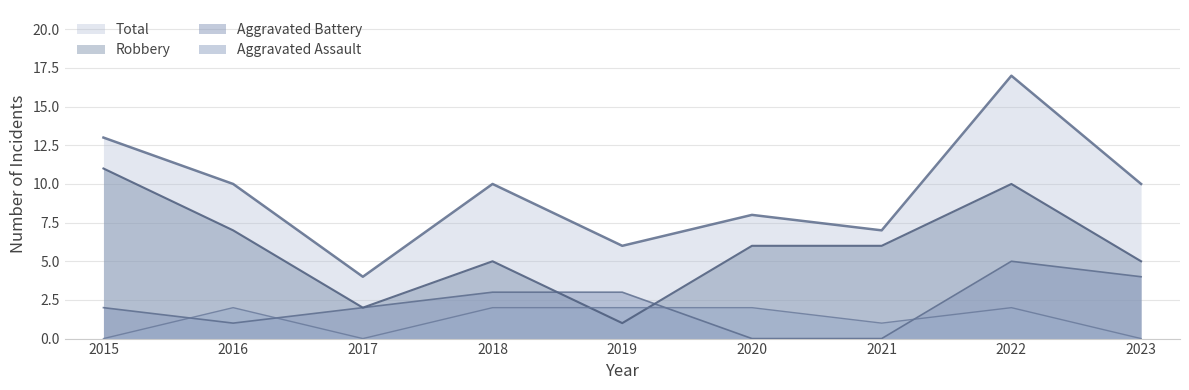

Which series ends up on top after the final intersection of Robbery and Aggravated Assault?

Robbery